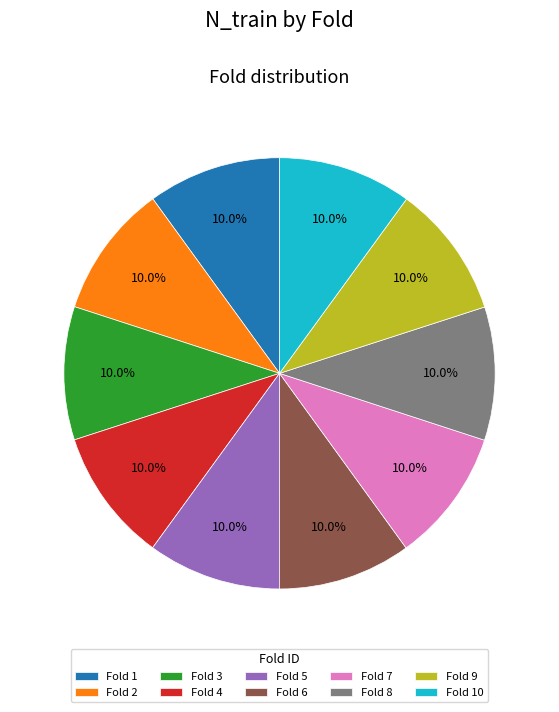

Is the sum of Fold 3 and Fold 6 greater than half?

No